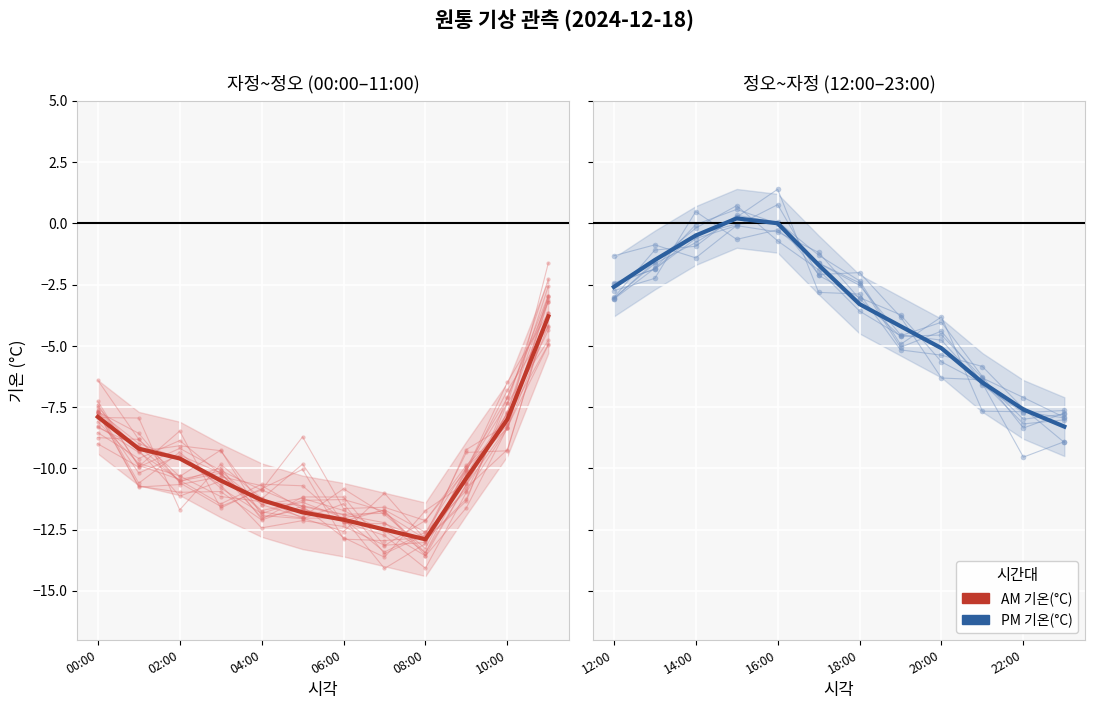

What are all the series names shown in the legend?

기온(°C) AM, 기온(°C) PM